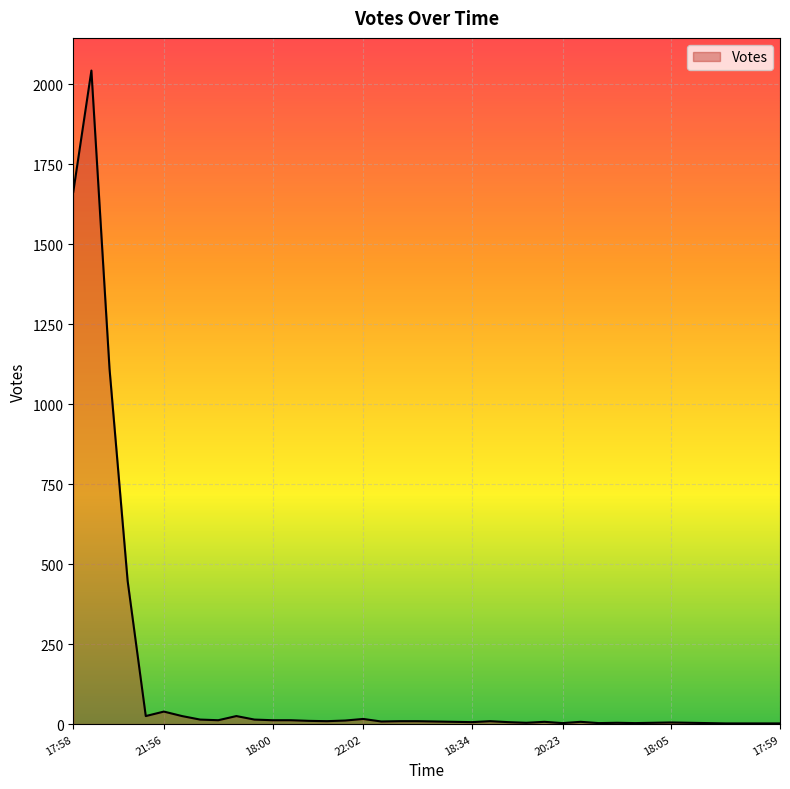

What is the difference between the maximum and minimum values?

2040